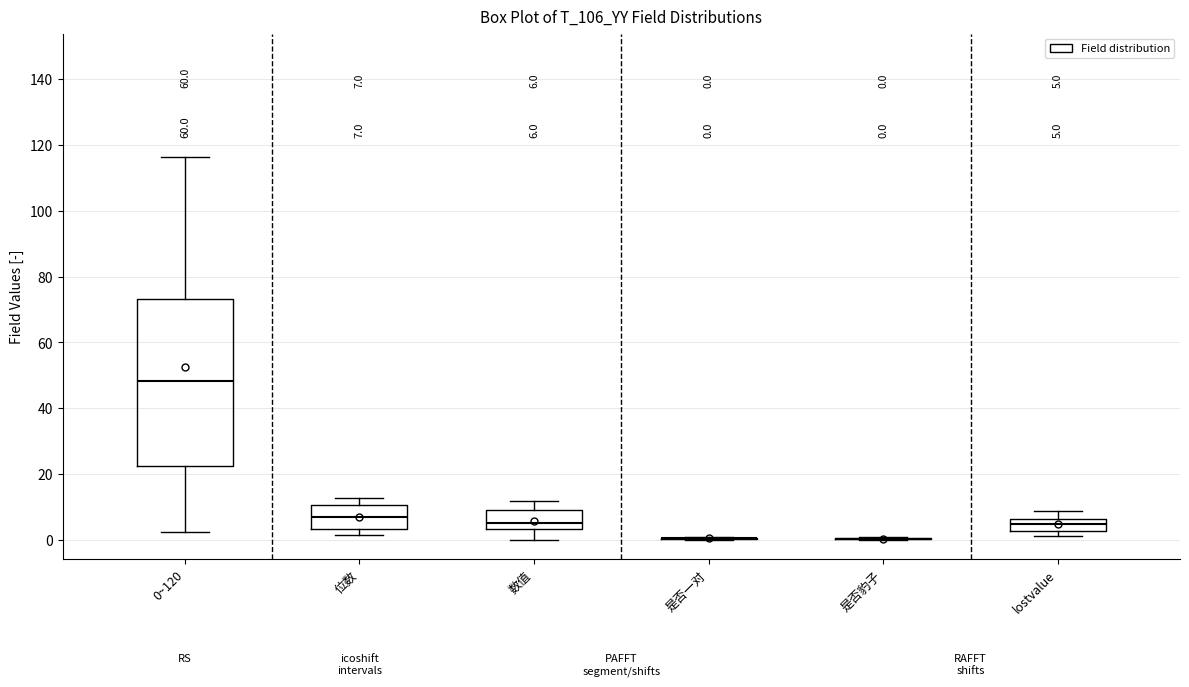

Comparing the boxes themselves (not the whiskers), which one is the tallest?

0~120